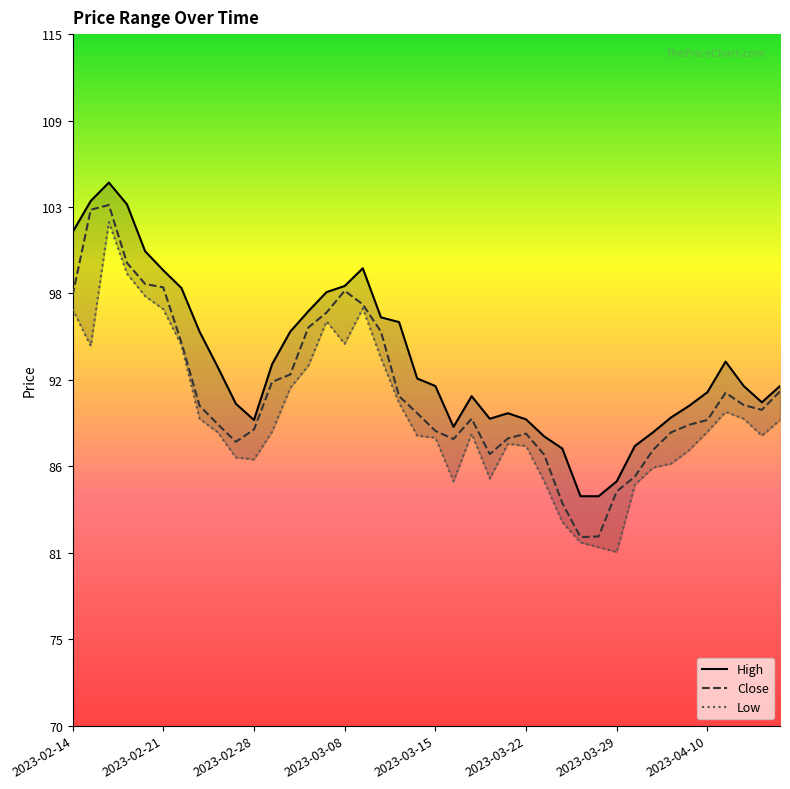

Is this an area chart (filled region under the line)?

No